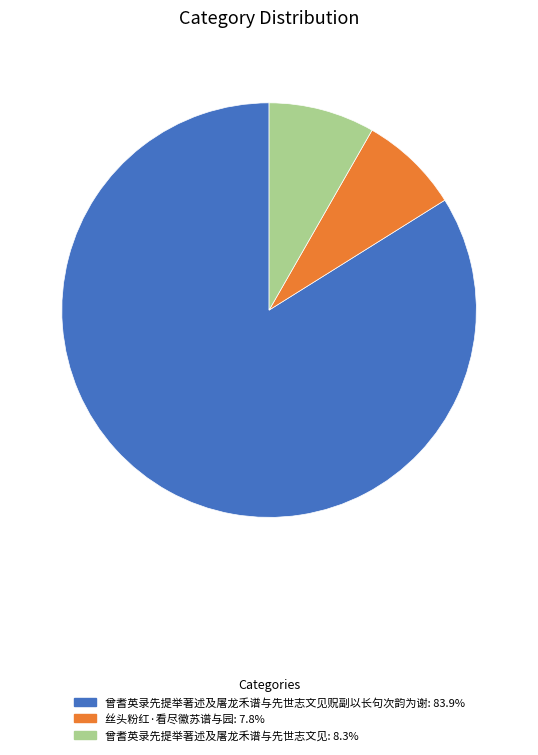

Does any single category account for the majority?

Yes